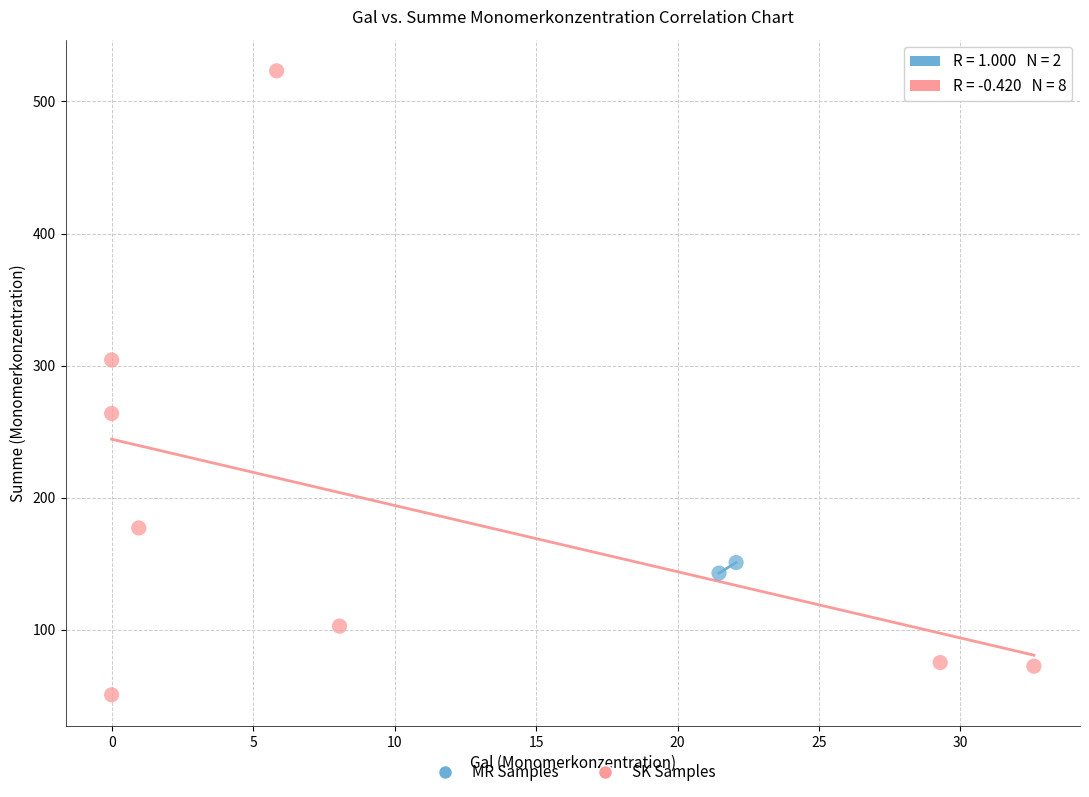

What are all the series names shown in the legend?

MR Samples, SK Samples